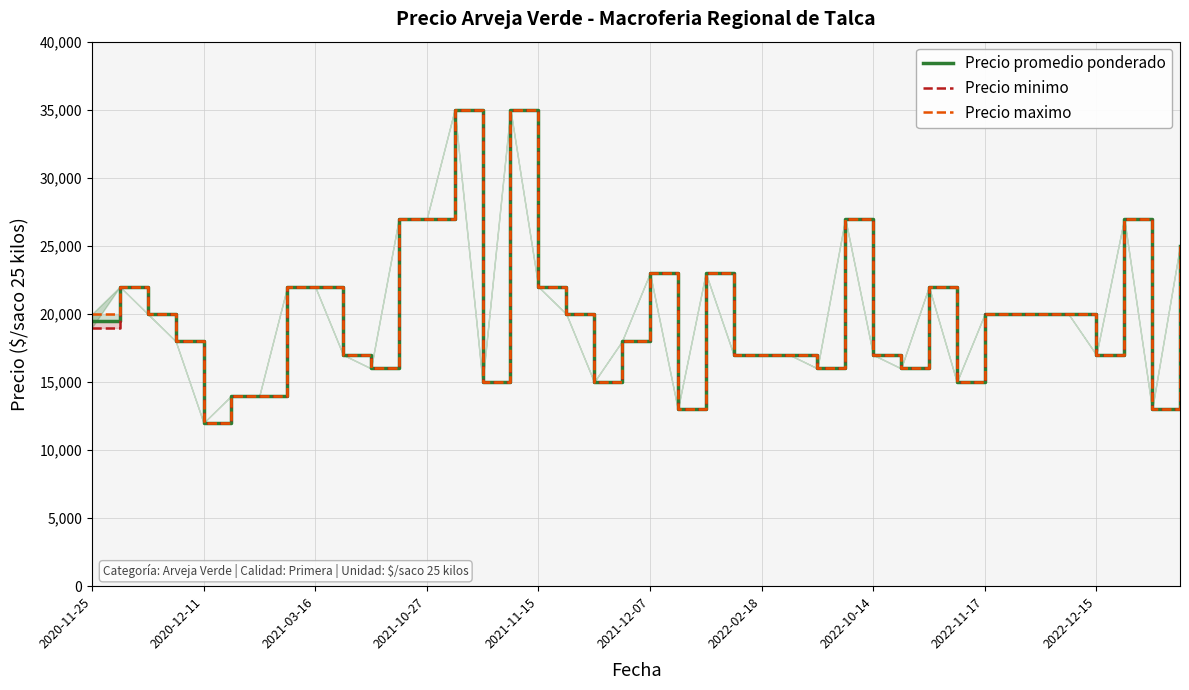

Reading right to left, extract all data points from this chart.

Precio promedio ponderado: 25000	13000	27000	17000	20000	20000	20000	20000	15000	22000	16000	17000	27000	16000	17000	17000	17000	23000	13000	23000	18000	15000	20000	22000	35000	15000	35000	27000	27000	16000	17000	22000	22000	14000	14000	12000	18000	20000	22000	19500
Precio minimo: 25000	13000	27000	17000	20000	20000	20000	20000	15000	22000	16000	17000	27000	16000	17000	17000	17000	23000	13000	23000	18000	15000	20000	22000	35000	15000	35000	27000	27000	16000	17000	22000	22000	14000	14000	12000	18000	20000	22000	19000
Precio maximo: 25000	13000	27000	17000	20000	20000	20000	20000	15000	22000	16000	17000	27000	16000	17000	17000	17000	23000	13000	23000	18000	15000	20000	22000	35000	15000	35000	27000	27000	16000	17000	22000	22000	14000	14000	12000	18000	20000	22000	20000